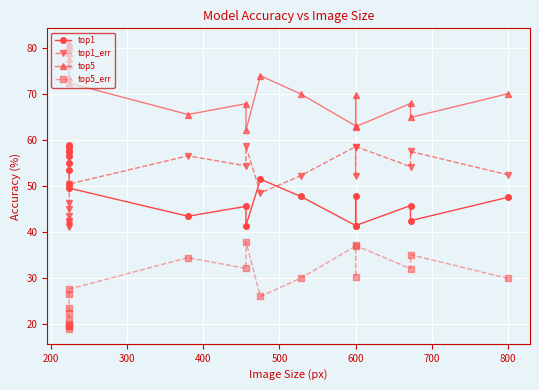

How many lines are shown in the chart?

4